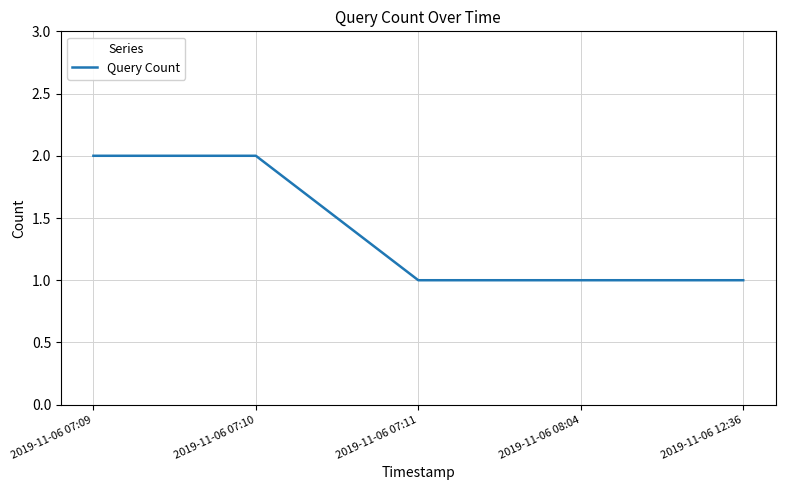

Is it true that the value at 2019-11-06 07:09 is 2?

True